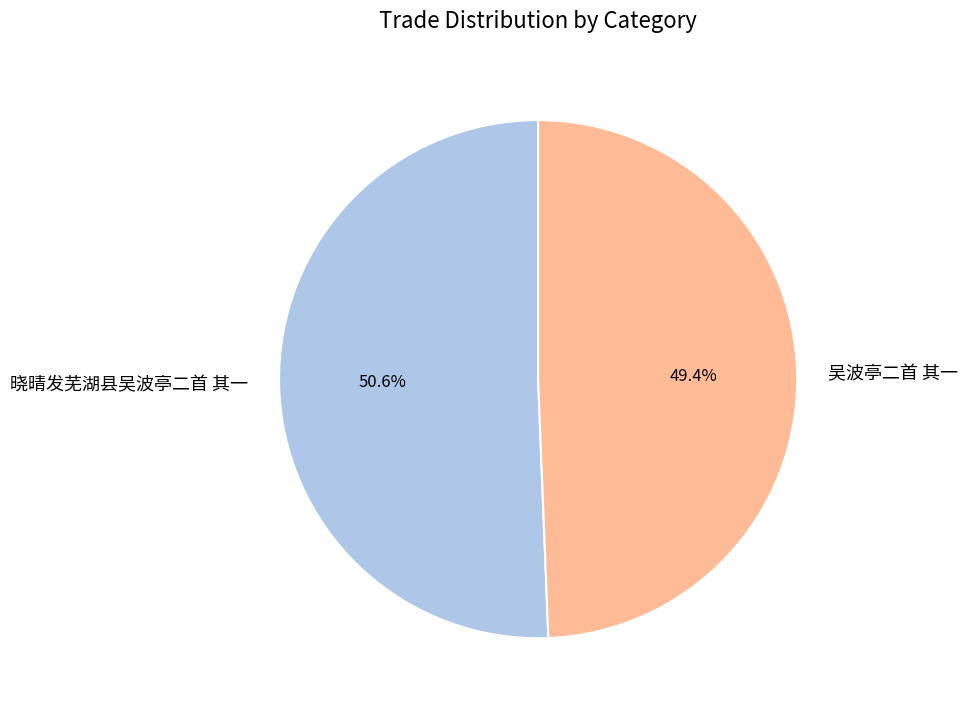

To the nearest percent, what percentage of the pie is 吴波亭二首 其一?

49%